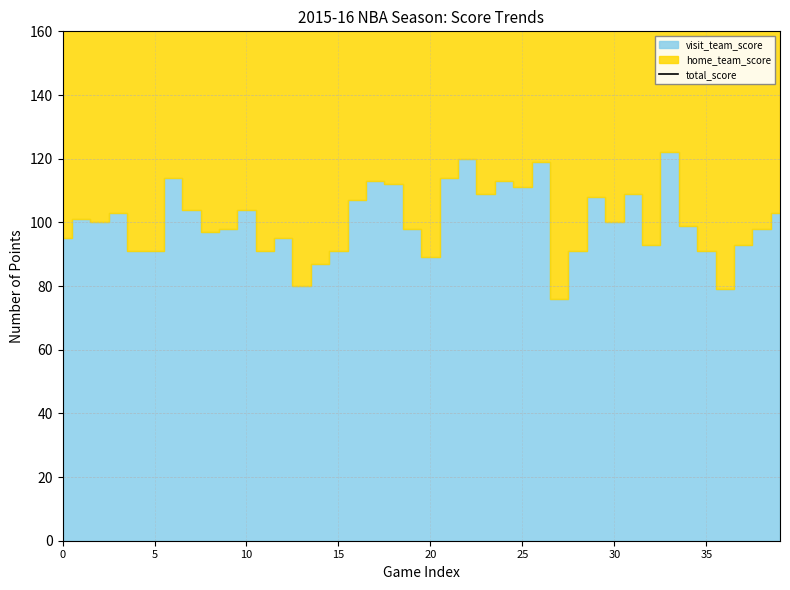

What is the ratio of the value at 39 to the value at 10?

1.0